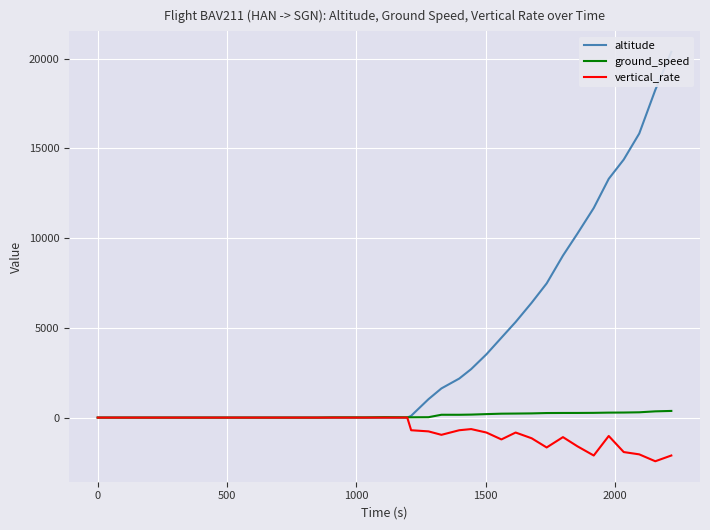

In ground_speed, how many points are lower than both neighbors (excluding endpoints)?

3